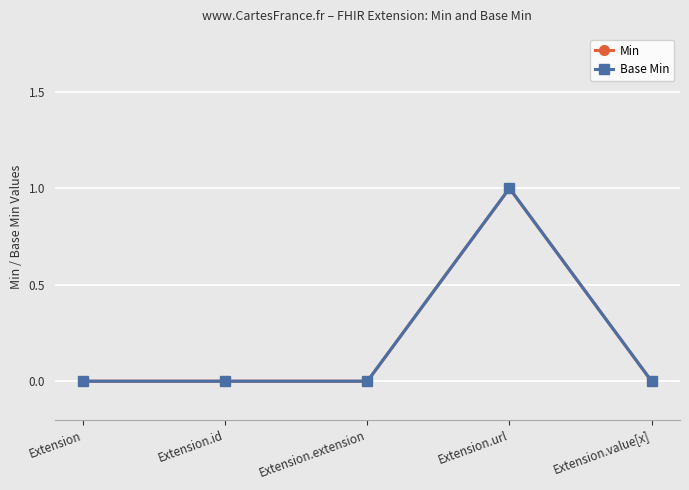

Count the Min values in the range 0 to 1.

5